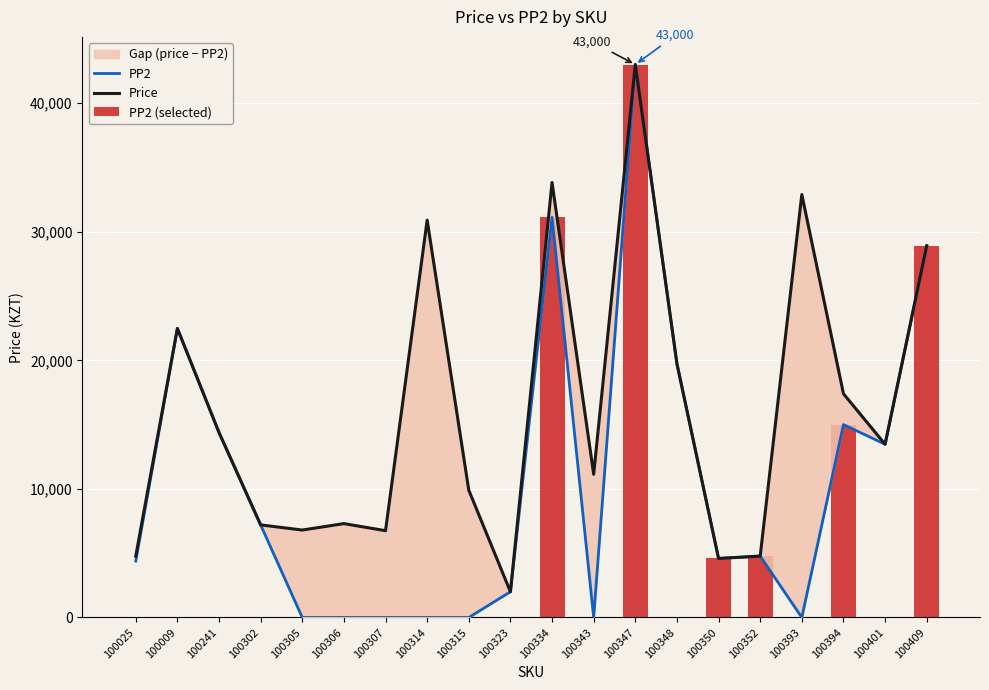

What is the value of the PP2 bar at the 1st from the left?

4385